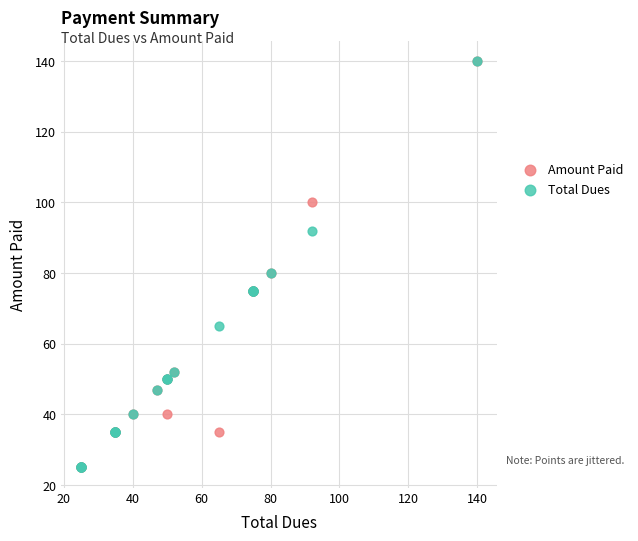

What are all the series names shown in the legend?

Amount Paid, Total Dues